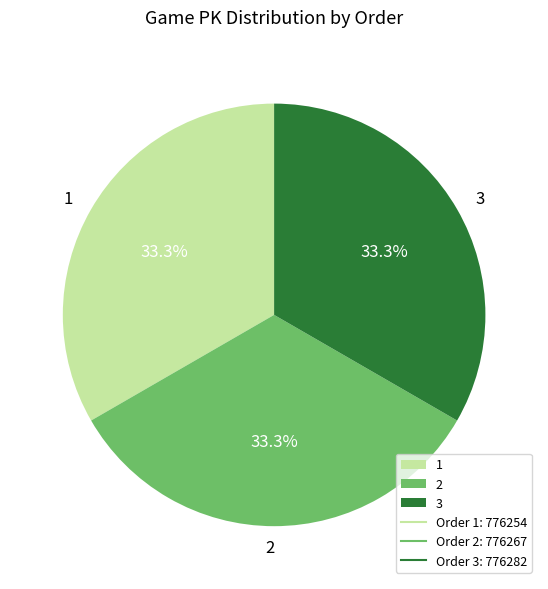

Is 3 the majority of the pie?

No